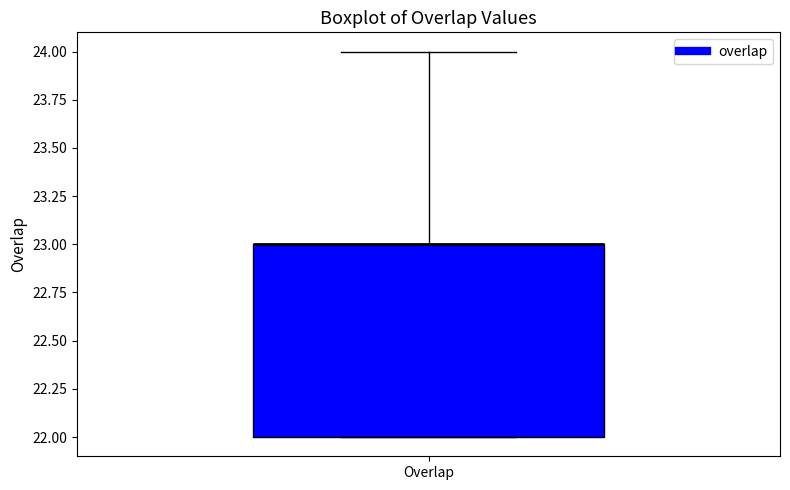

Read this box plot against the y-axis: the position of the median line, the range covered by the box, and the ends of both whiskers. The values are not printed on the chart, so give them approximately, as read against the axis.

median 23 (drawn on the box's upper edge), box 22 to 23, whiskers 22 to 24